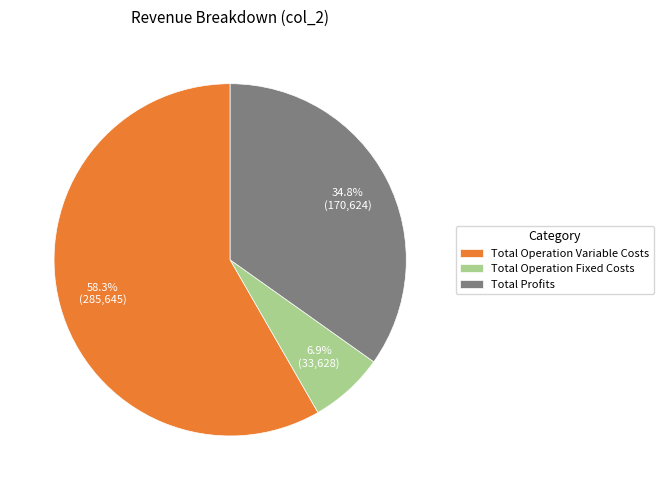

Which slice is the largest?

Total Operation Variable Costs